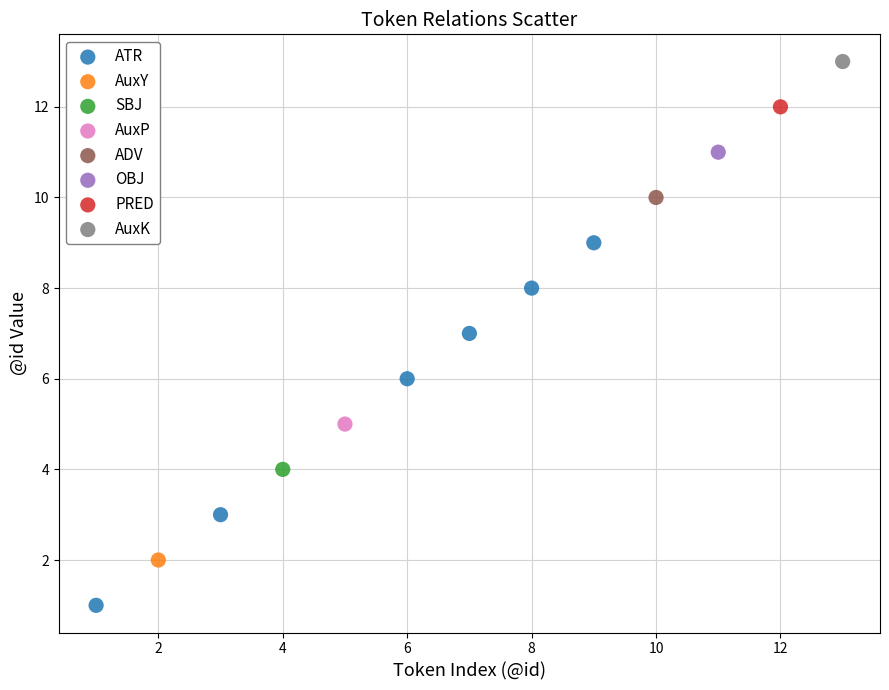

What are all the series names shown in the legend?

ATR, AuxY, SBJ, AuxP, ADV, OBJ, PRED, AuxK